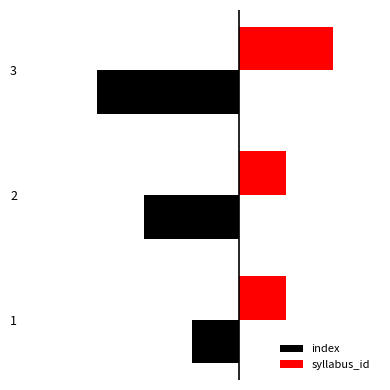

What is the value of the syllabus_id bar at the 2nd from the left?

1